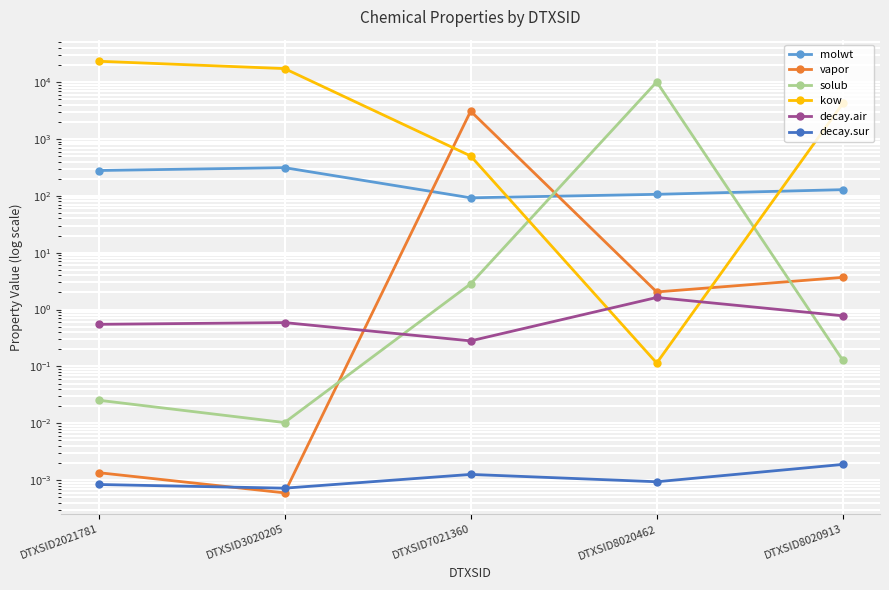

Which series has the widest spread of values?

kow